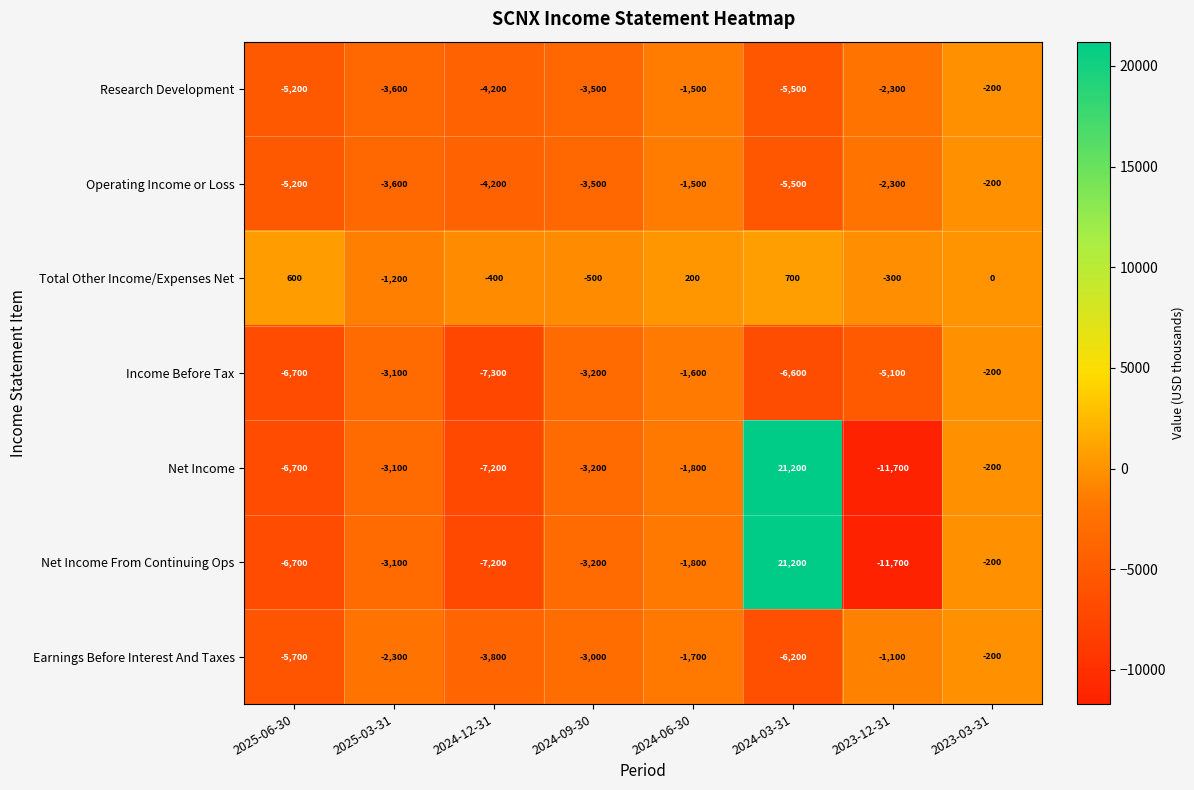

Which category has the highest value across all series?

2024-03-31